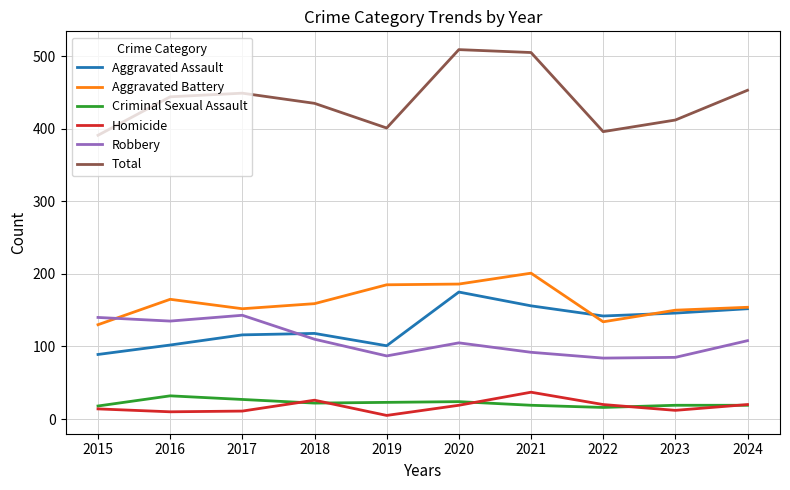

Does the chart display data point markers on the line(s)?

No